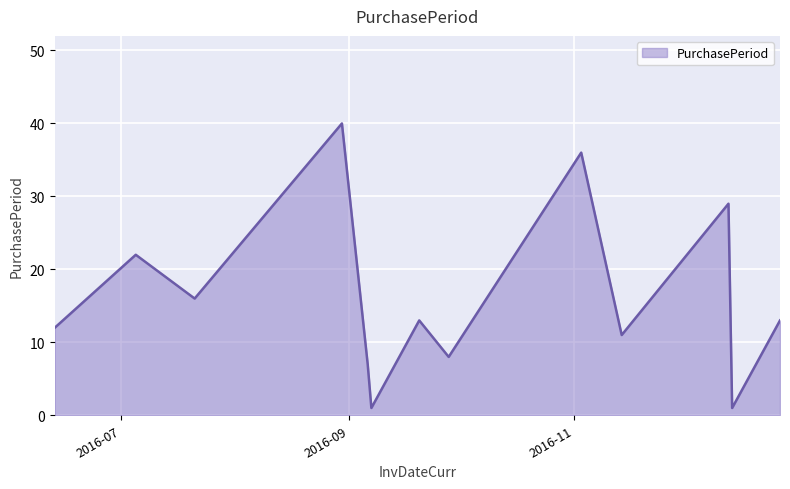

True or false: there are more than 0 points higher than both neighbors.

True